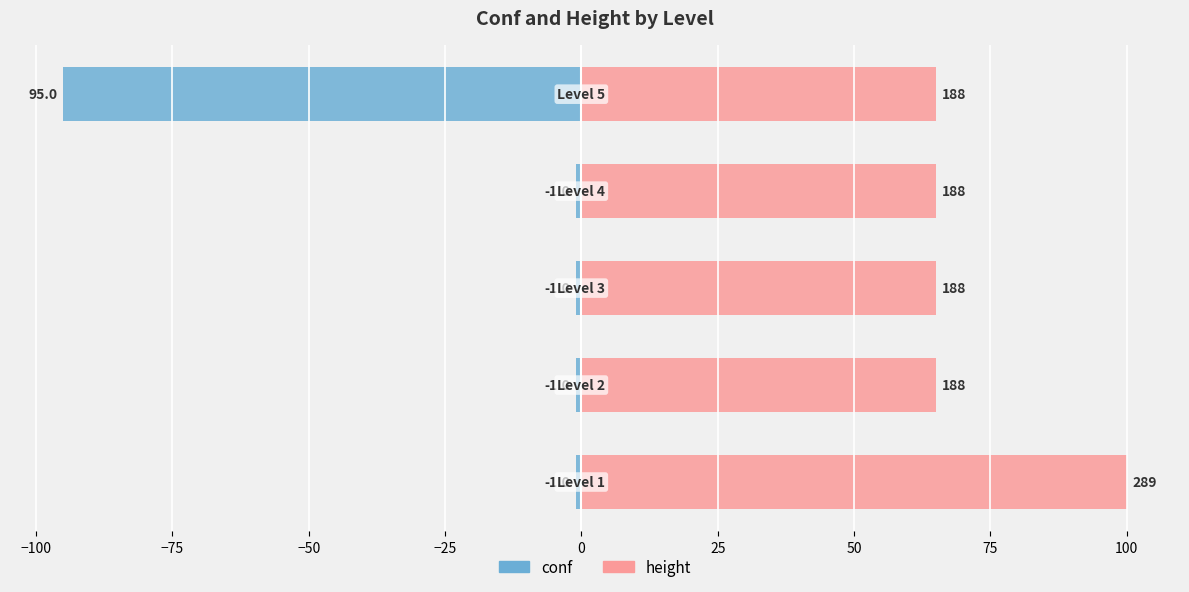

True or false: conf has a value of -0.5 at −50.

False